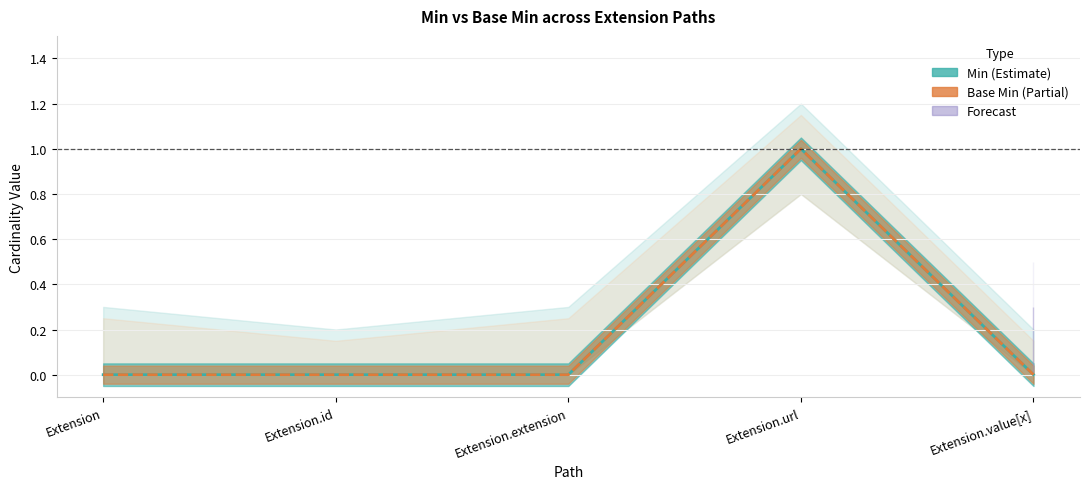

At which label does Min reach its minimum?

Extension